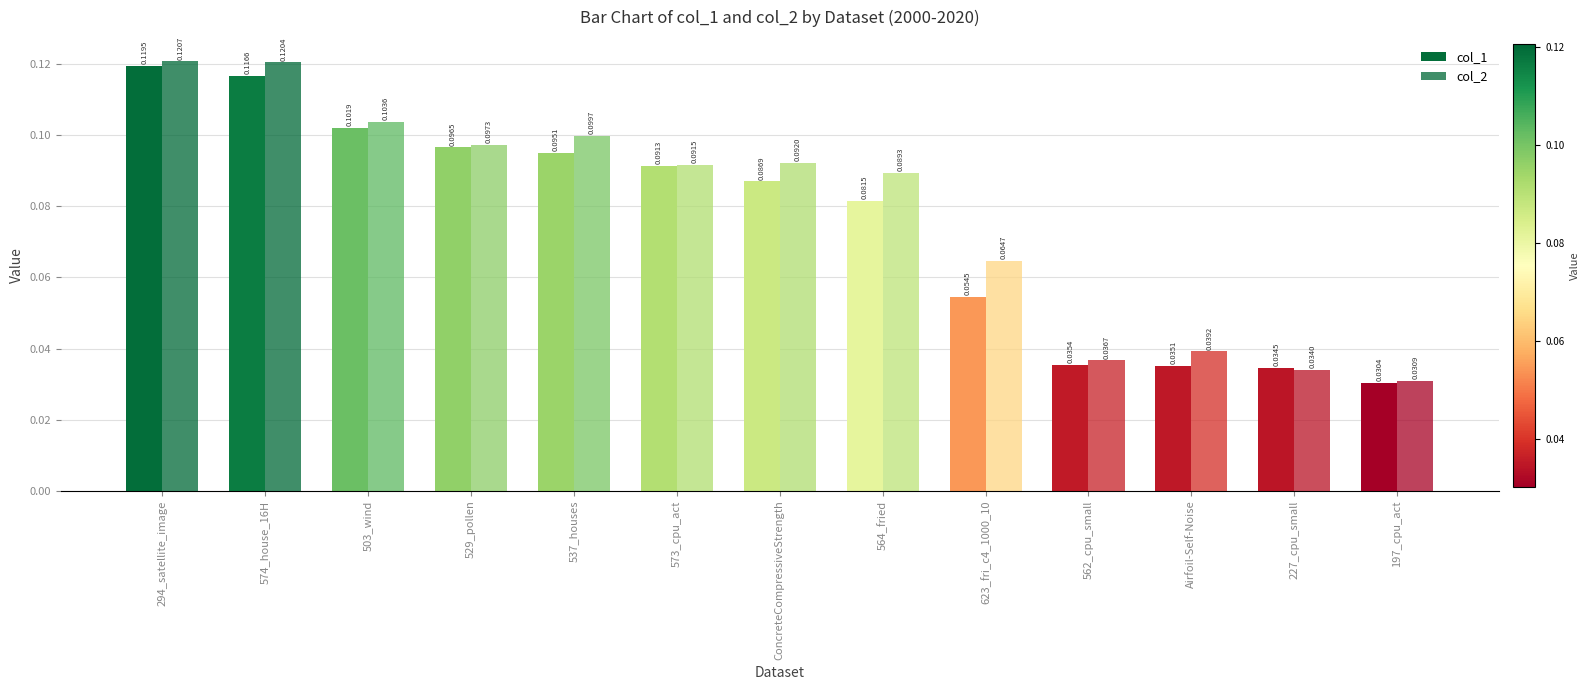

What is the sum of the col_1 values at 294_satellite_image and ConcreteCompressiveStrength?

0.2